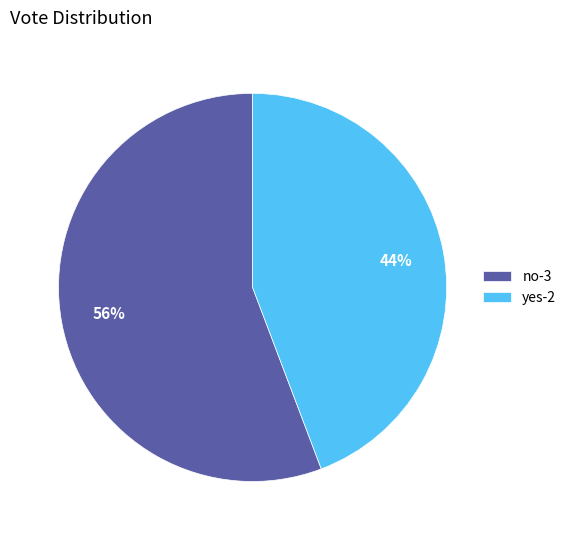

What is the majority slice?

no-3